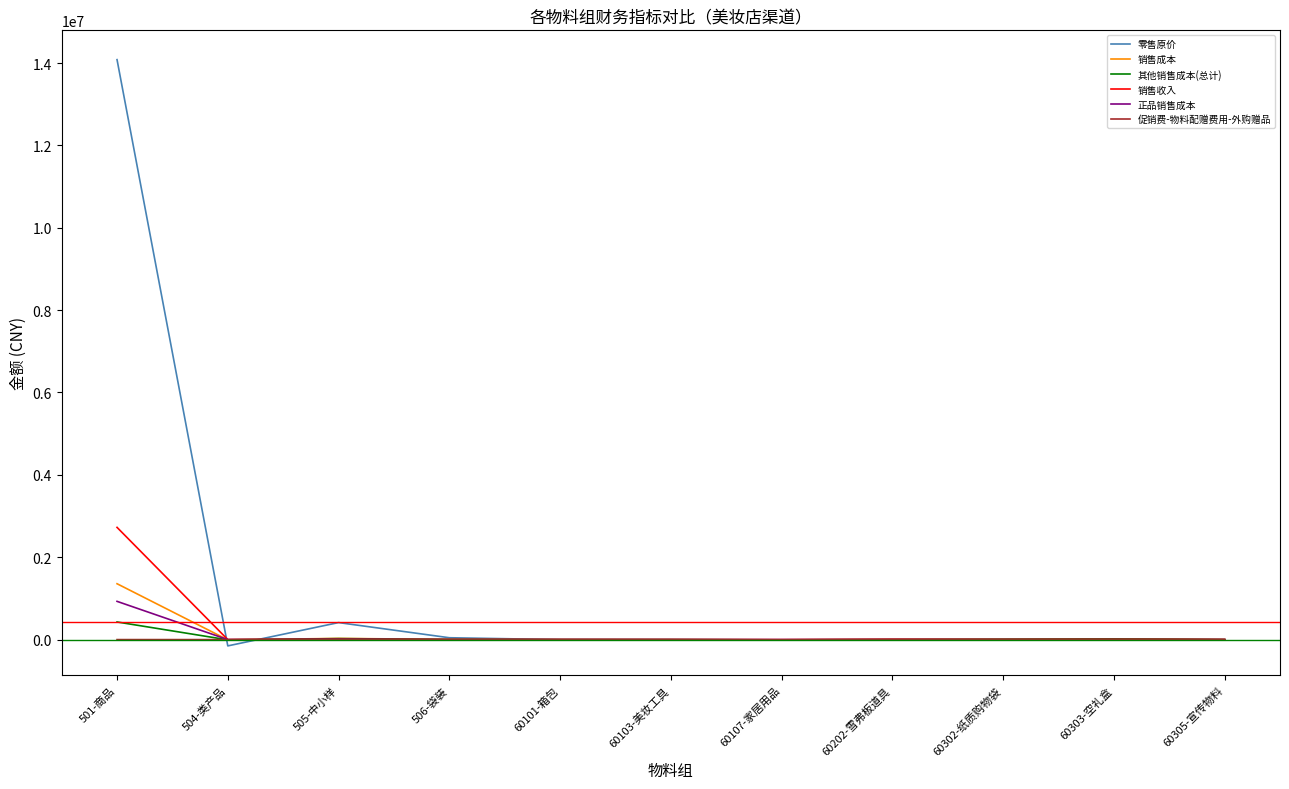

Is this an area chart (filled region under the line)?

No